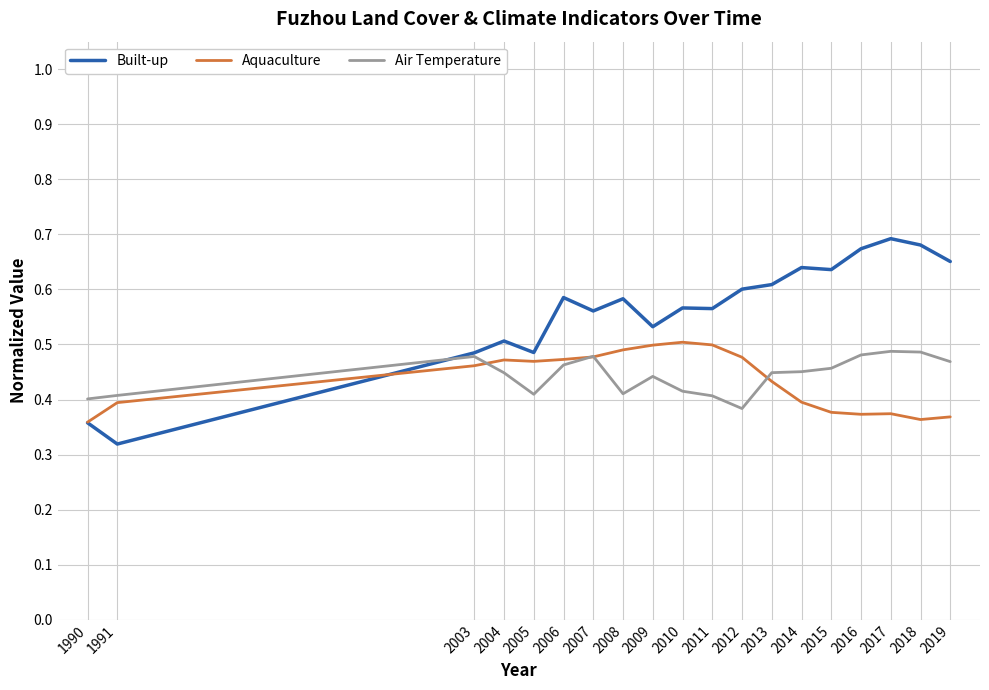

The value of Aquaculture at 2011 is 0.5. True or false?

True